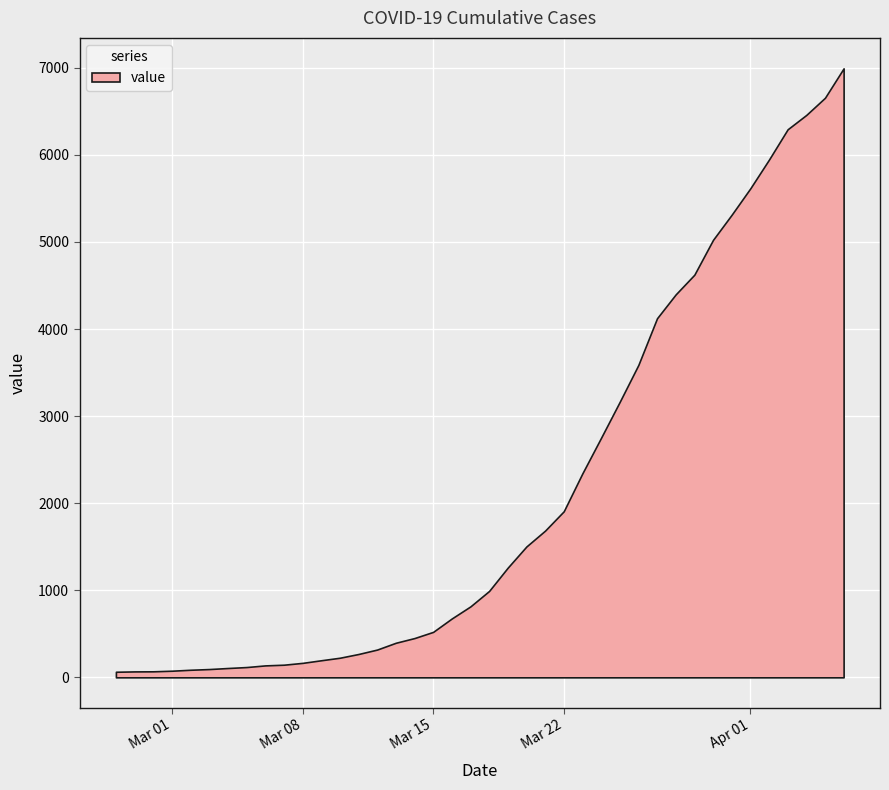

Reading left to right, list all the values displayed in this chart.

64	68	69	76	87	95	107	118	137	145	166	196	225	268	319	397	451	522	676	815	992	1260	1503	1685	1907	2343	2751	3164	3588	4124	4398	4624	5024	5313	5616	5946	6294	6459	6656	6994